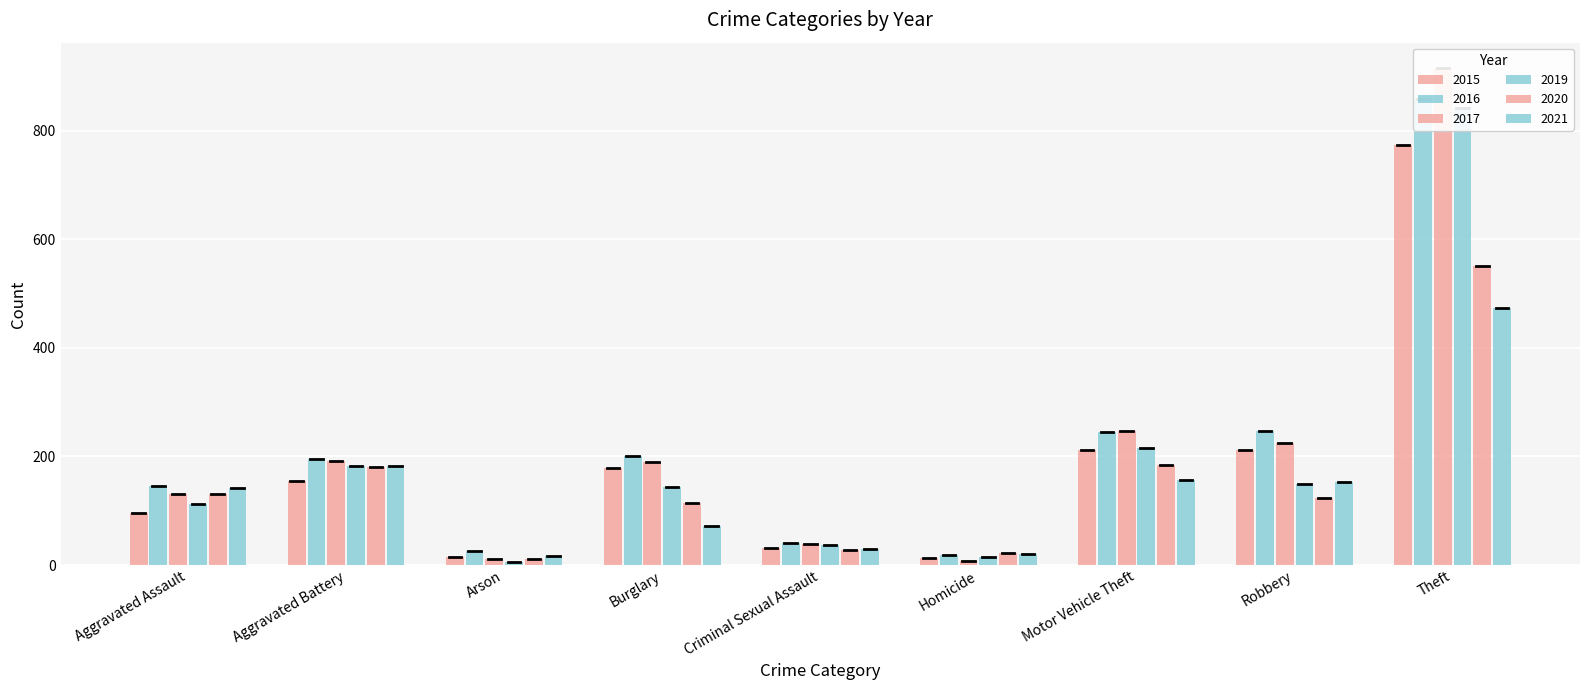

What is the difference between the 2021 values at Aggravated Assault and Theft?

332